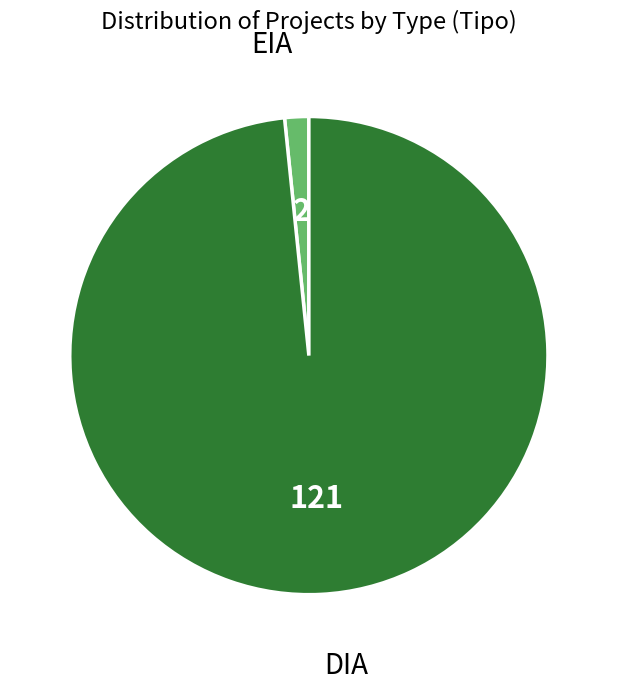

Do DIA and EIA together represent more than half of the pie?

Yes